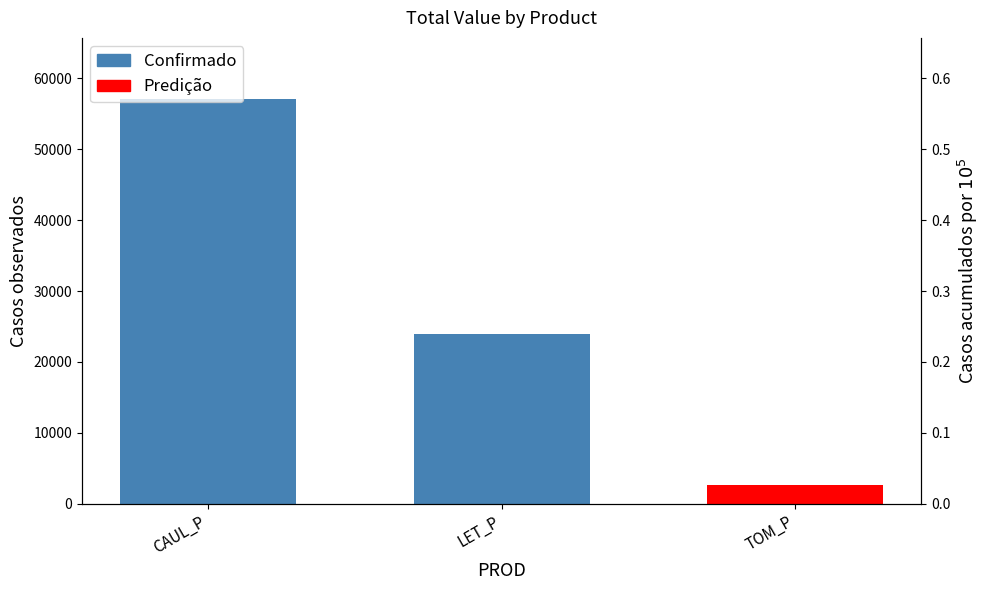

What is the value of the 2nd bar from the left?

23990.4